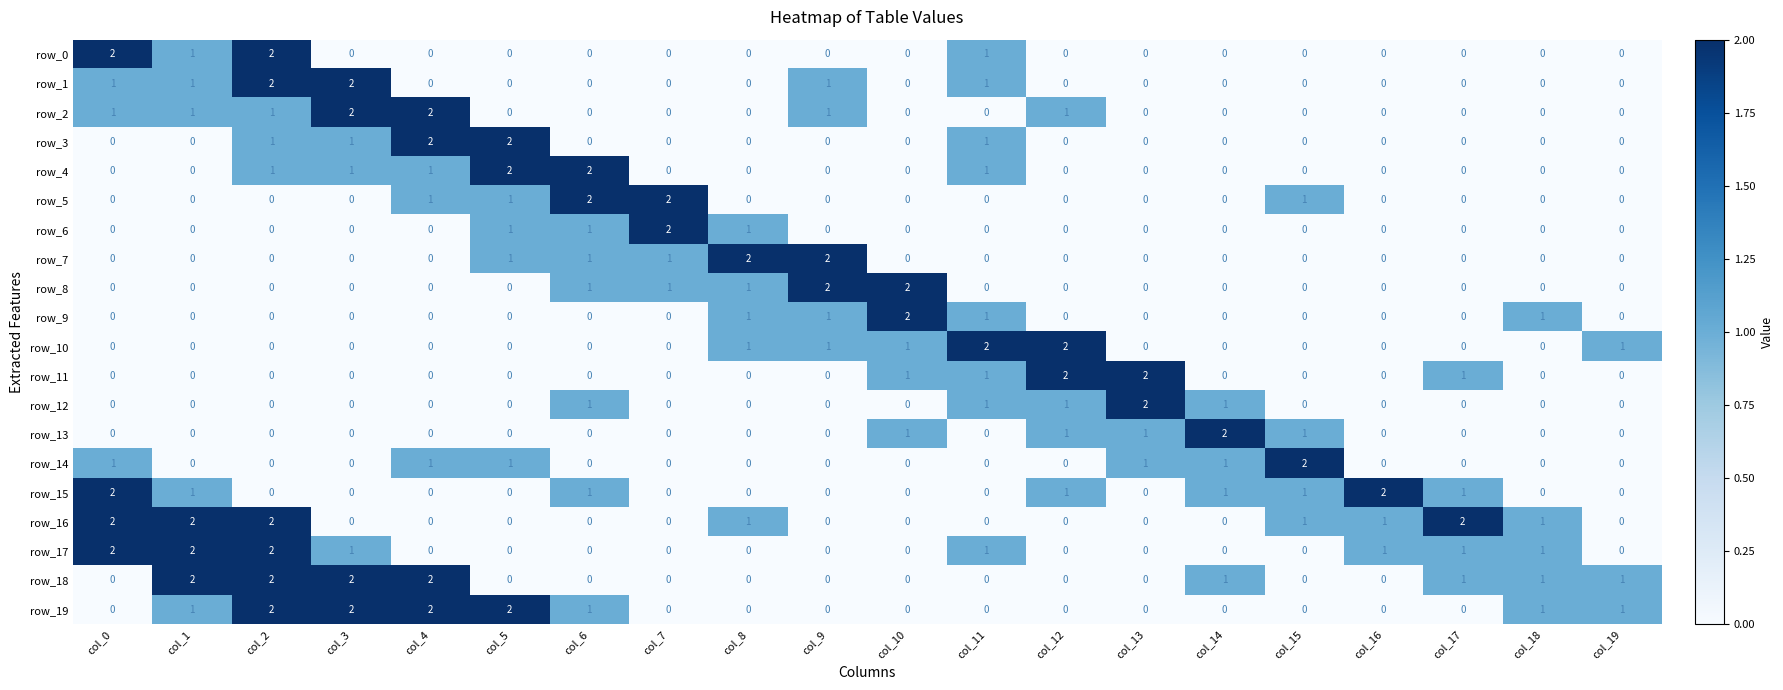

What is the sum of all row_16 values?

12